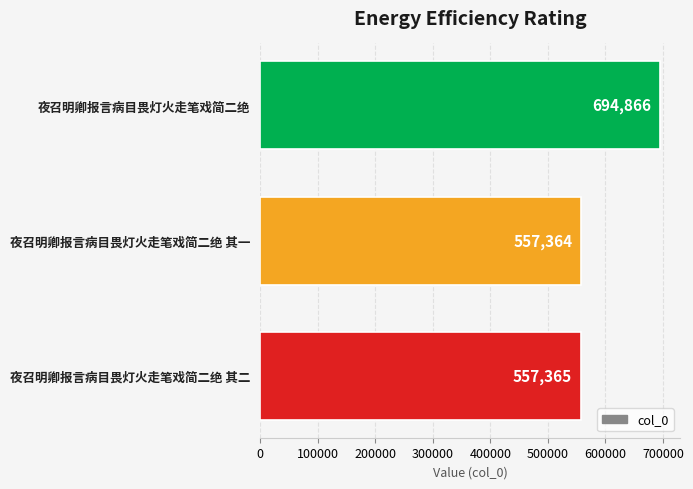

What is the greatest value displayed?

694866